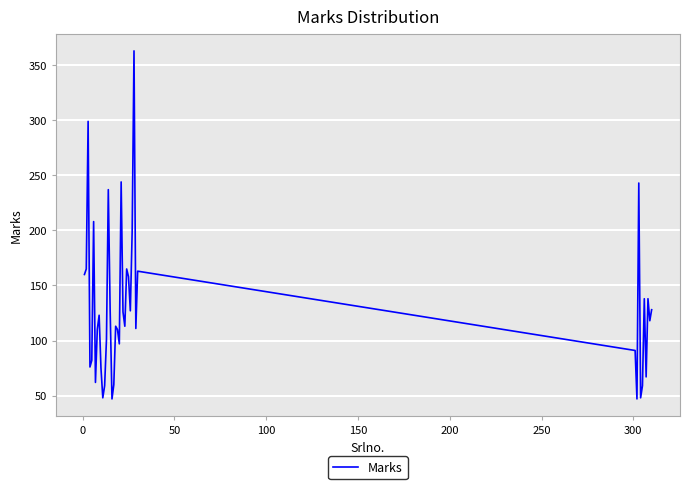

What is the greatest value displayed?

363